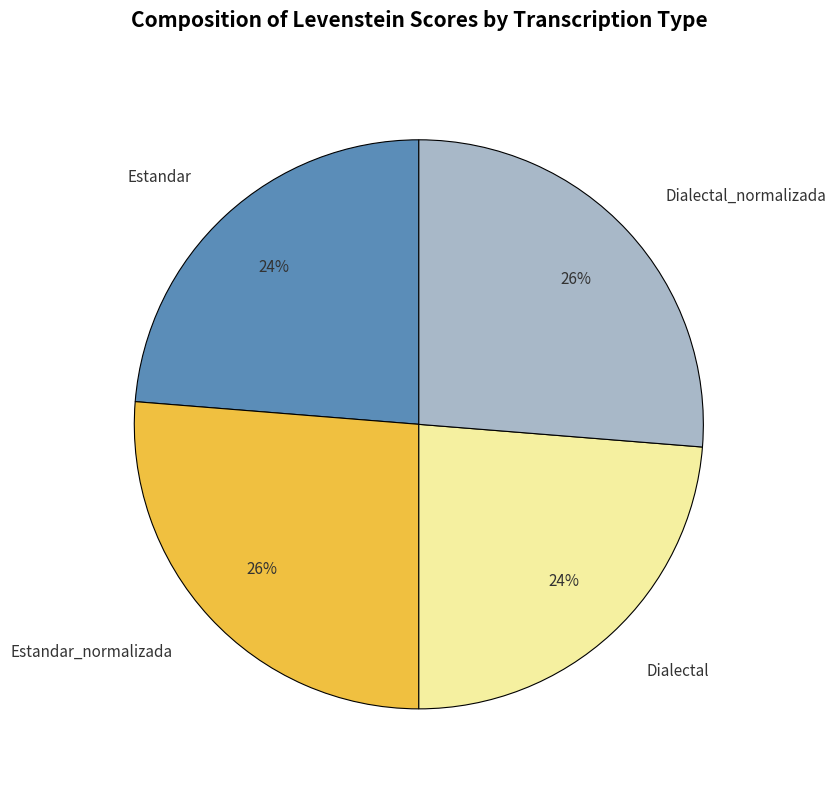

Is there any slice that represents more than half of the pie?

No